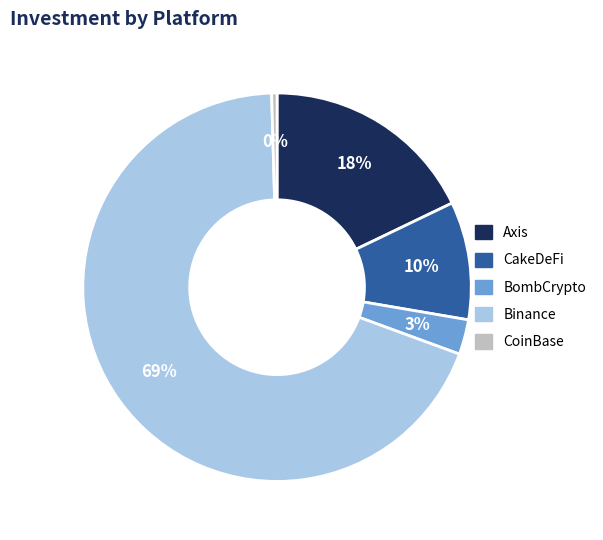

What is the smallest slice in the pie chart?

CoinBase